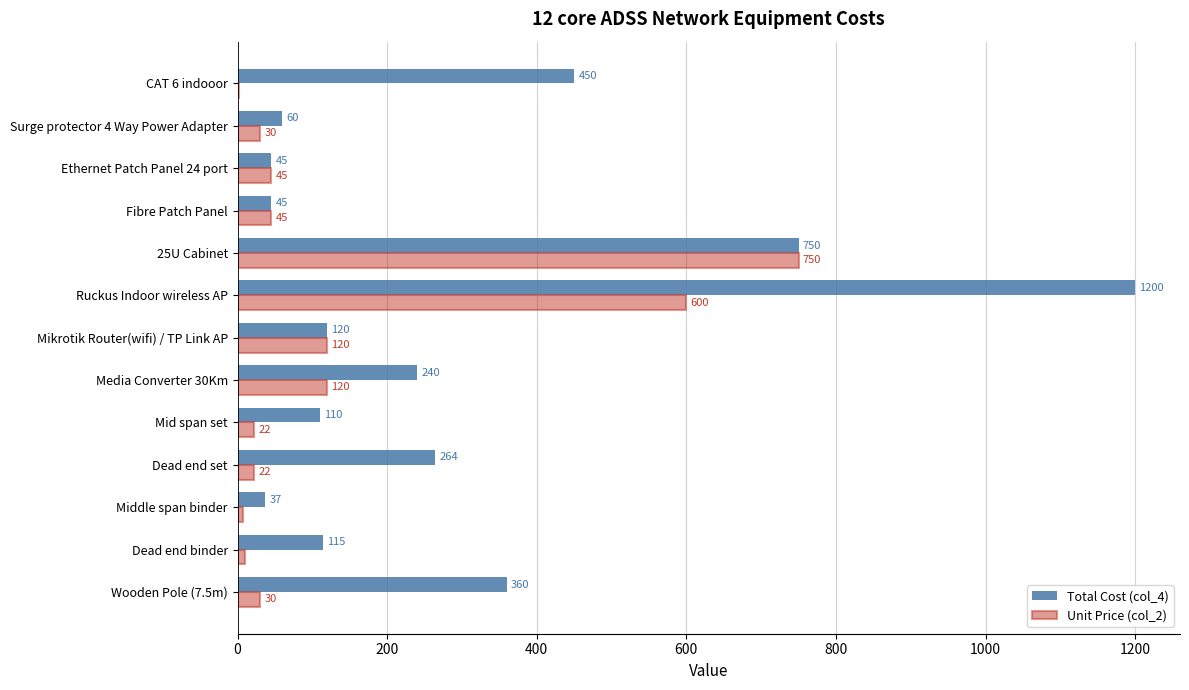

What is the maximum value shown in the chart?

1200.0